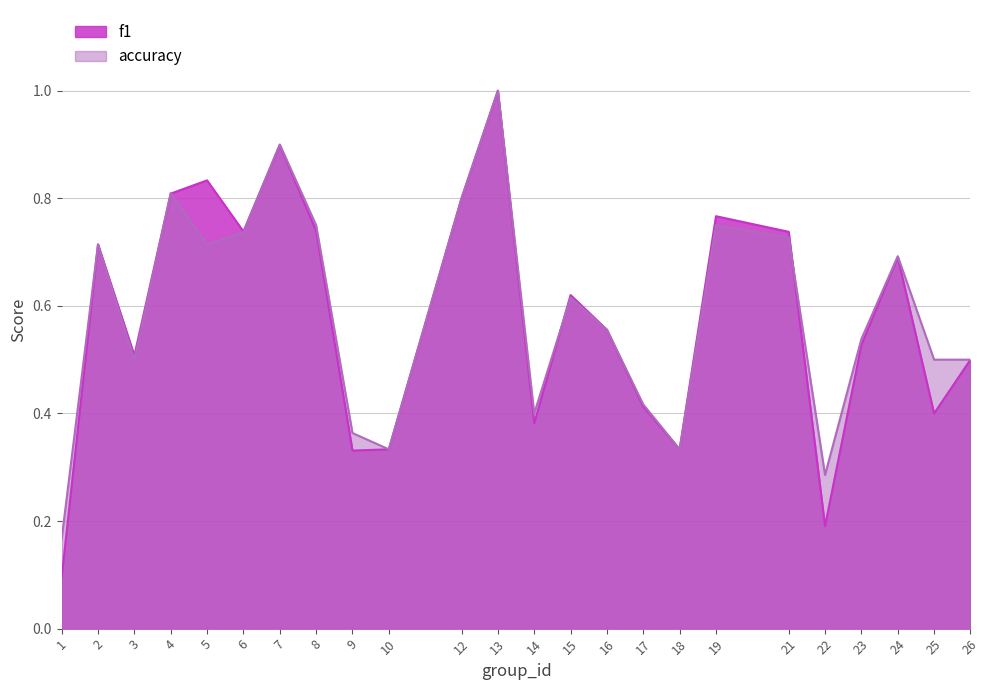

How many series are shown in this chart?

2